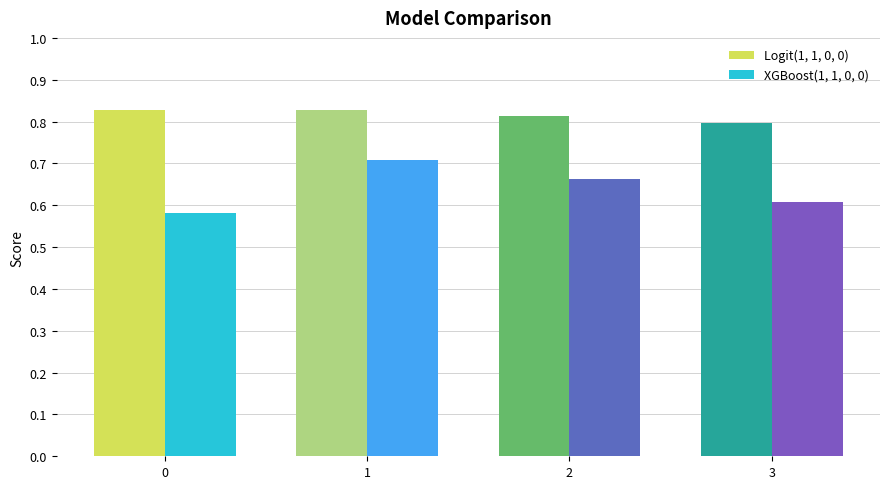

What is the maximum value for Logit(1, 1, 0, 0)?

0.8